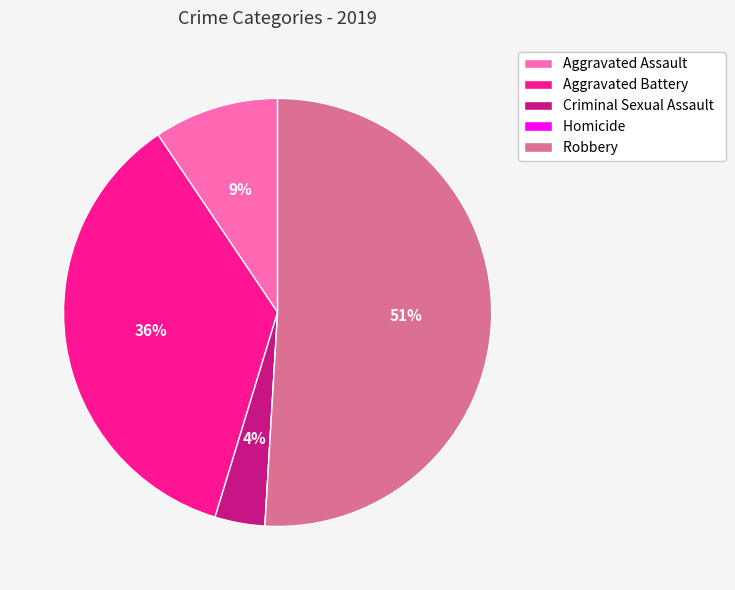

The Aggravated Battery slice represents 36% of the pie. True or false?

True